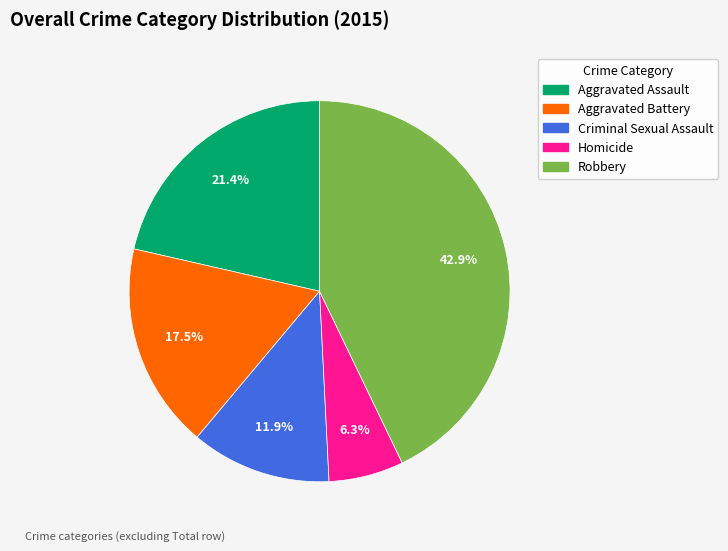

What is the smallest slice in the pie chart?

Homicide